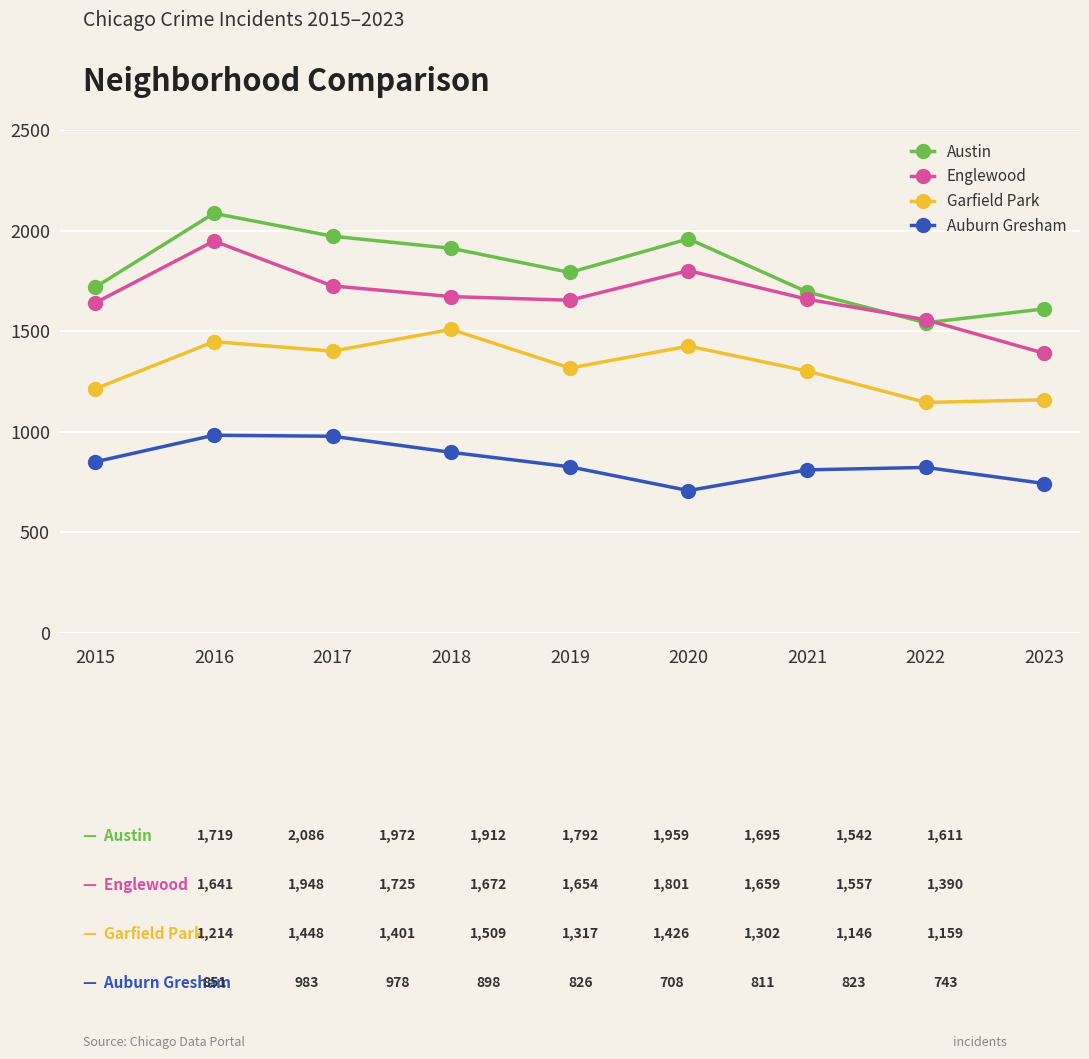

Which series changed the most between 2015 and 2016?

Austin